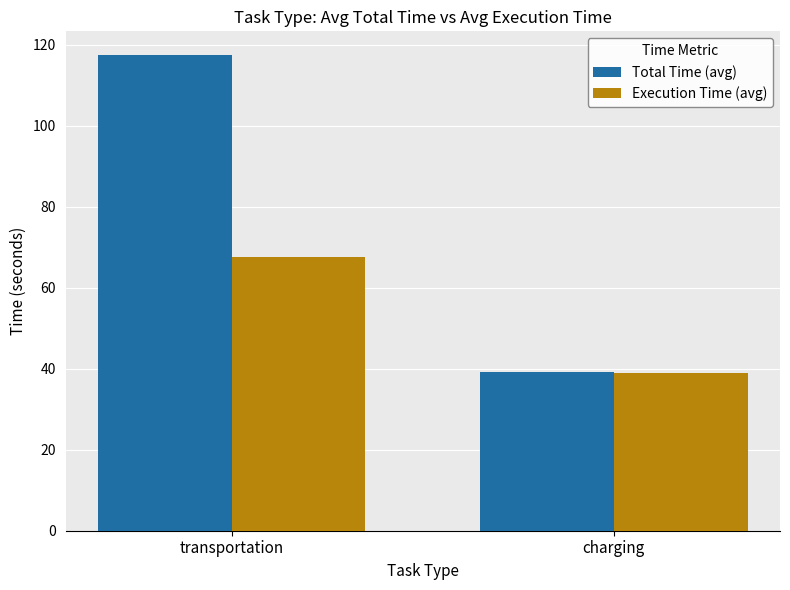

The value of Total Time (avg) at transportation is 117.4. True or false?

True